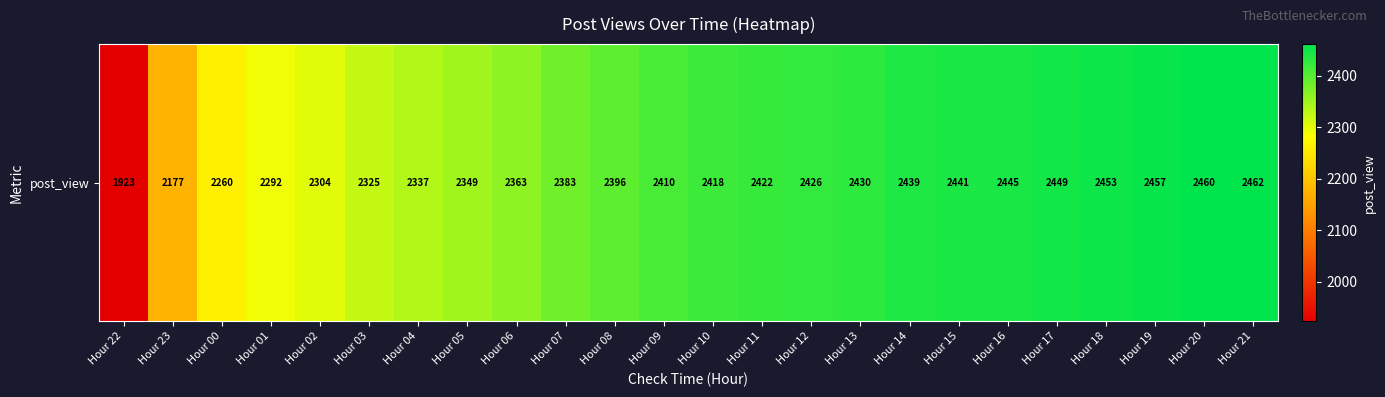

Reading left to right, list all the values displayed in this chart.

Hour 22=1923	Hour 23=2177	Hour 00=2260	Hour 01=2292	Hour 02=2304	Hour 03=2325	Hour 04=2337	Hour 05=2349	Hour 06=2363	Hour 07=2383	Hour 08=2396	Hour 09=2410	Hour 10=2418	Hour 11=2422	Hour 12=2426	Hour 13=2430	Hour 14=2439	Hour 15=2441	Hour 16=2445	Hour 17=2449	Hour 18=2453	Hour 19=2457	Hour 20=2460	Hour 21=2462